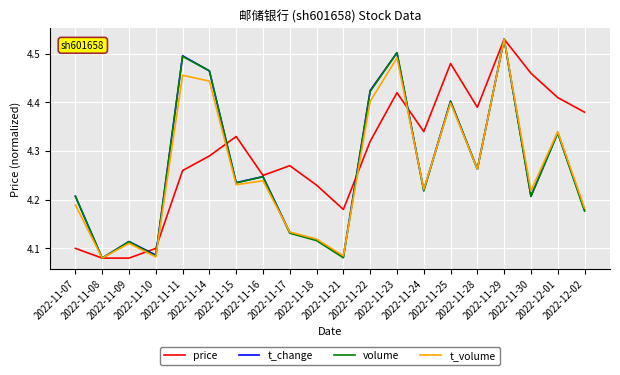

At how many categories does at least one series exceed 4?

20